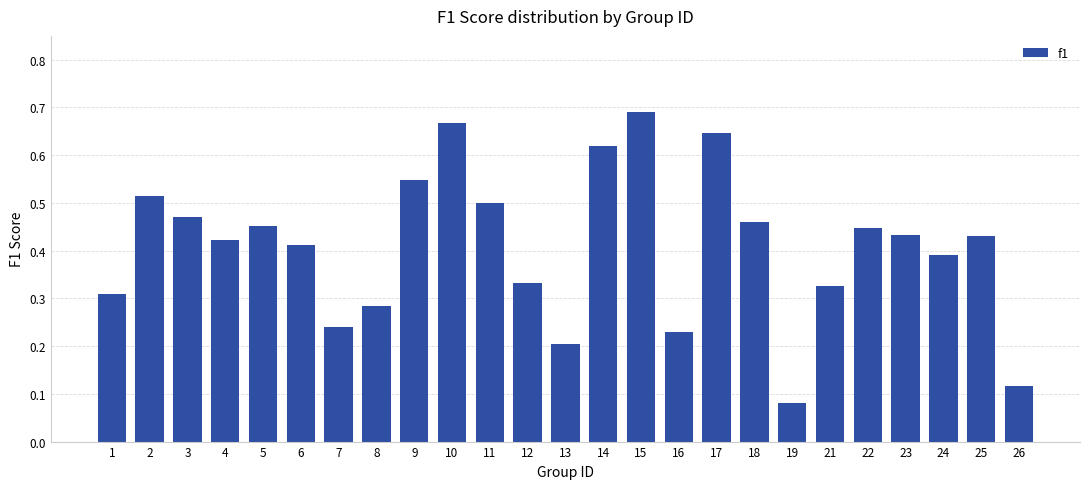

Count the values in the range 0 to 1.

25